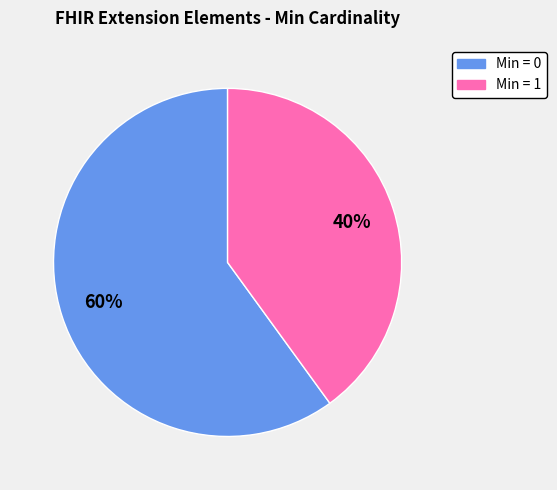

Rank the categories by value from highest to lowest.

Min = 0, Min = 1